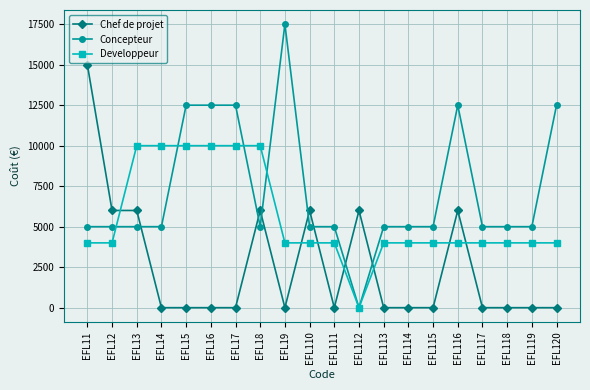

Is the value of Concepteur at EFL16 greater than the value of Chef de projet at EFL113?

Yes